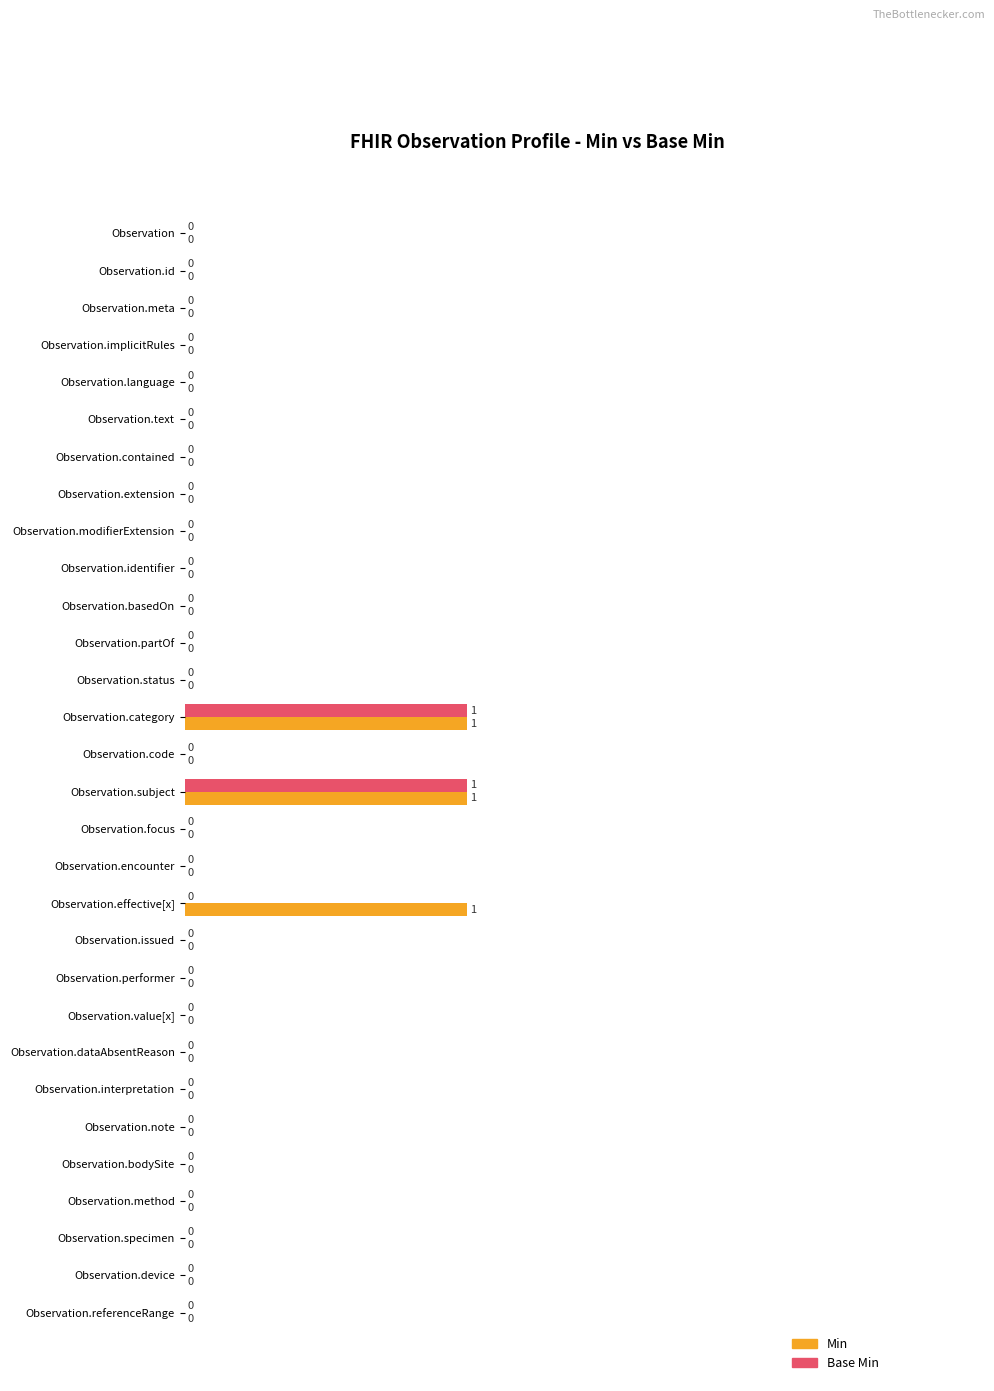

Which series changed the most between Observation.identifier and Observation.effective[x]?

Min